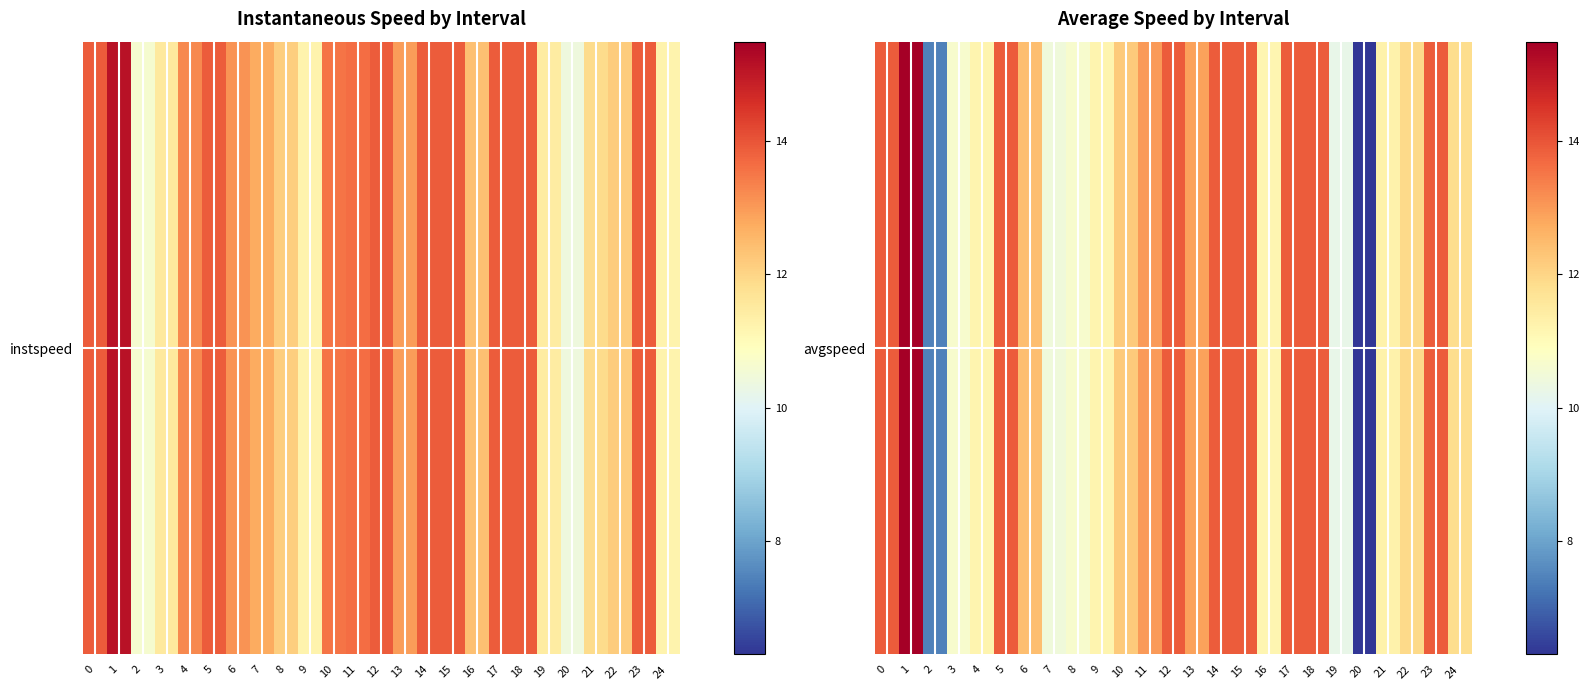

Reading right to left, transcribe all the data shown in this chart.

24=11.9	23=13.9	22=11.9	21=11.3	20=6.3	19=10.2	18=13.9	17=13.9	16=11.2	15=13.9	14=13.9	13=12.9	12=13.9	11=13.0	10=12.2	9=11.2	8=10.7	7=10.5	6=12.4	5=13.9	4=11.2	3=10.7	2=7.4	1=15.5	0=13.9